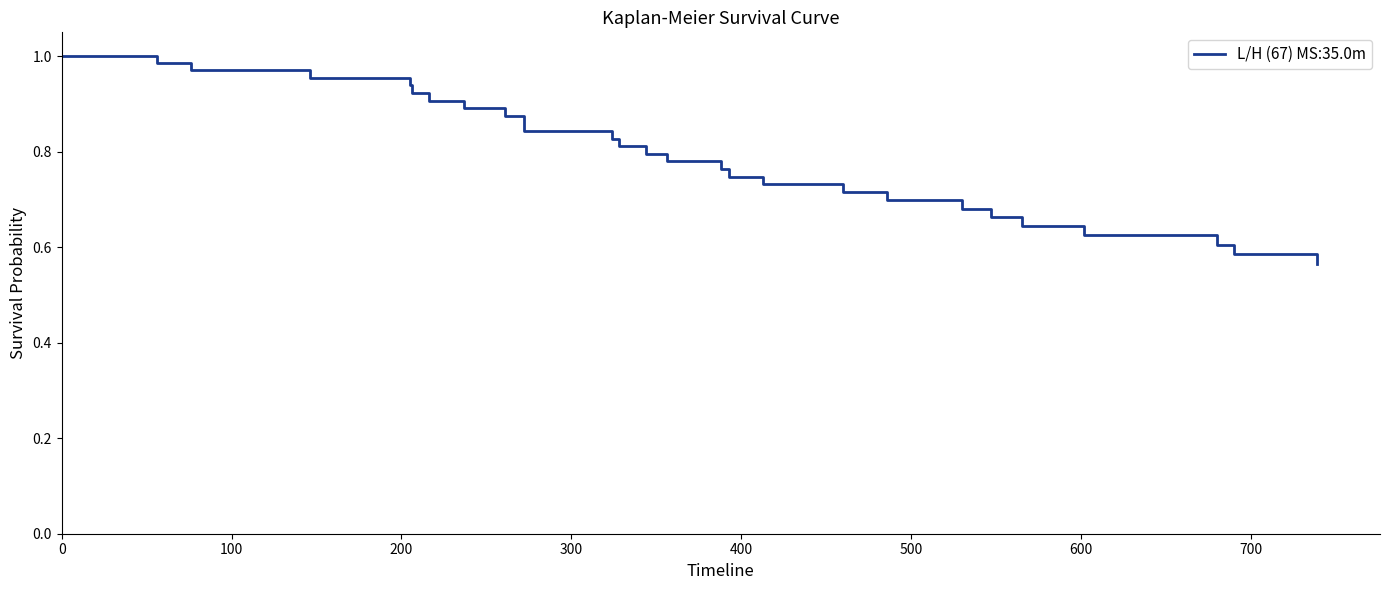

What is the difference between the maximum and minimum values?

0.4